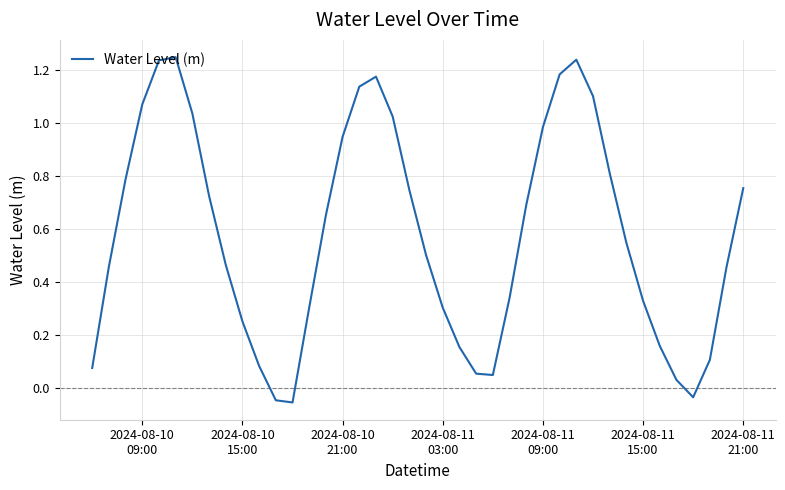

Is this an area chart (filled region under the line)?

No